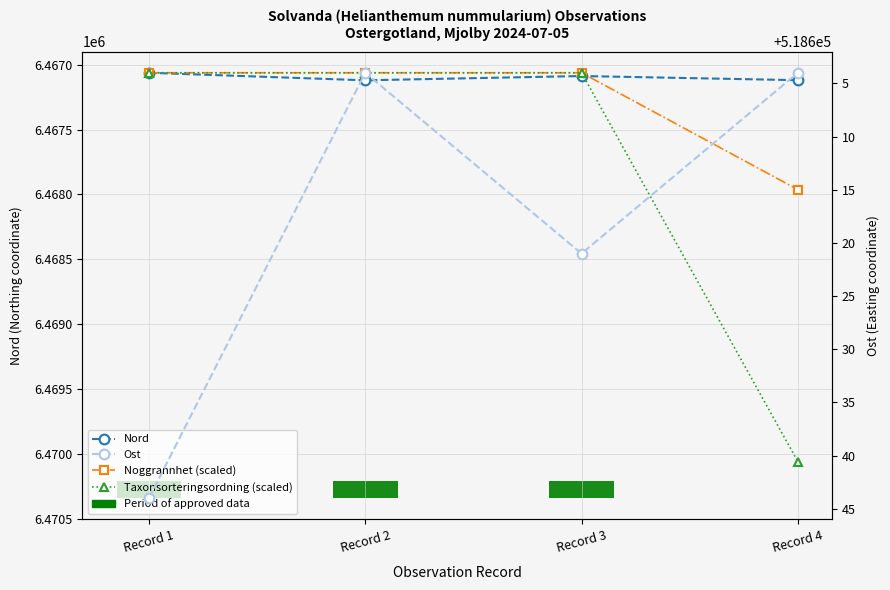

At how many categories does at least one series exceed 2462414?

4